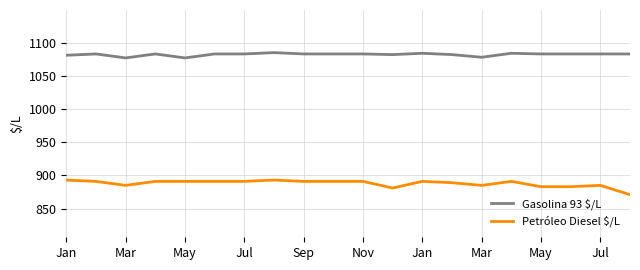

Which series has the largest total across all categories?

Gasolina 93 $/L